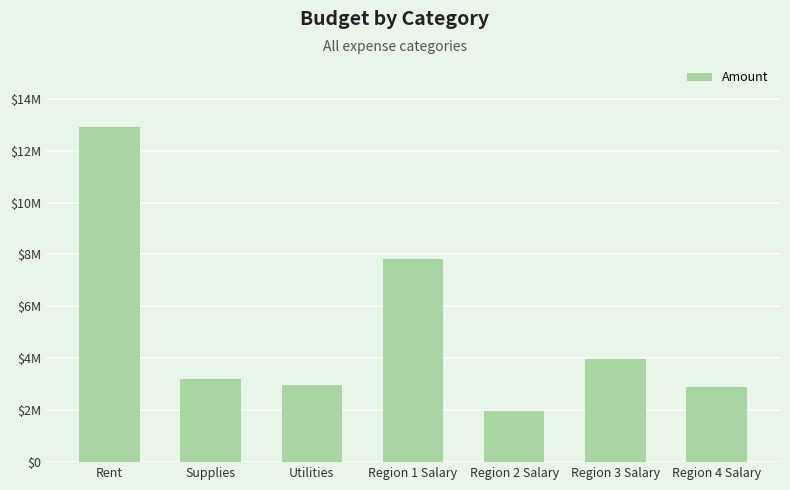

What is the value of the 2nd bar from the left?

3221904